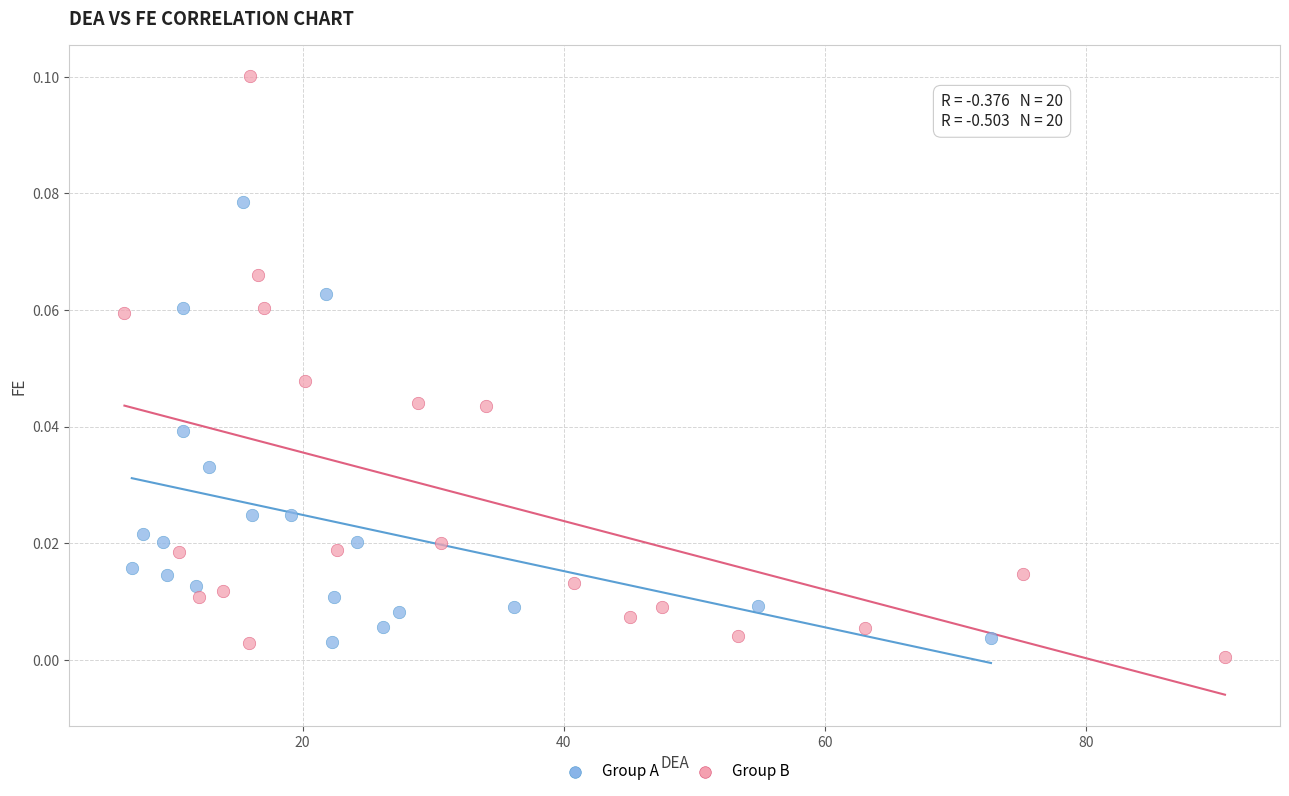

Which series contains the highest Y value?

Group B